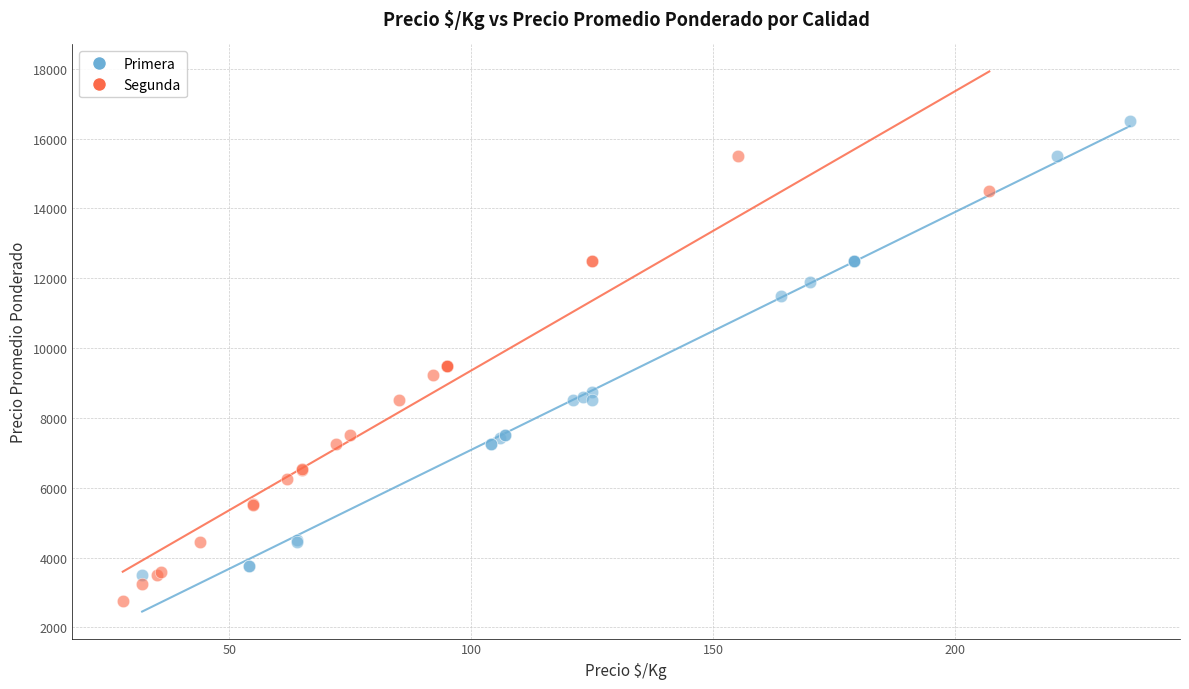

Which series reaches the maximum Y coordinate?

Primera